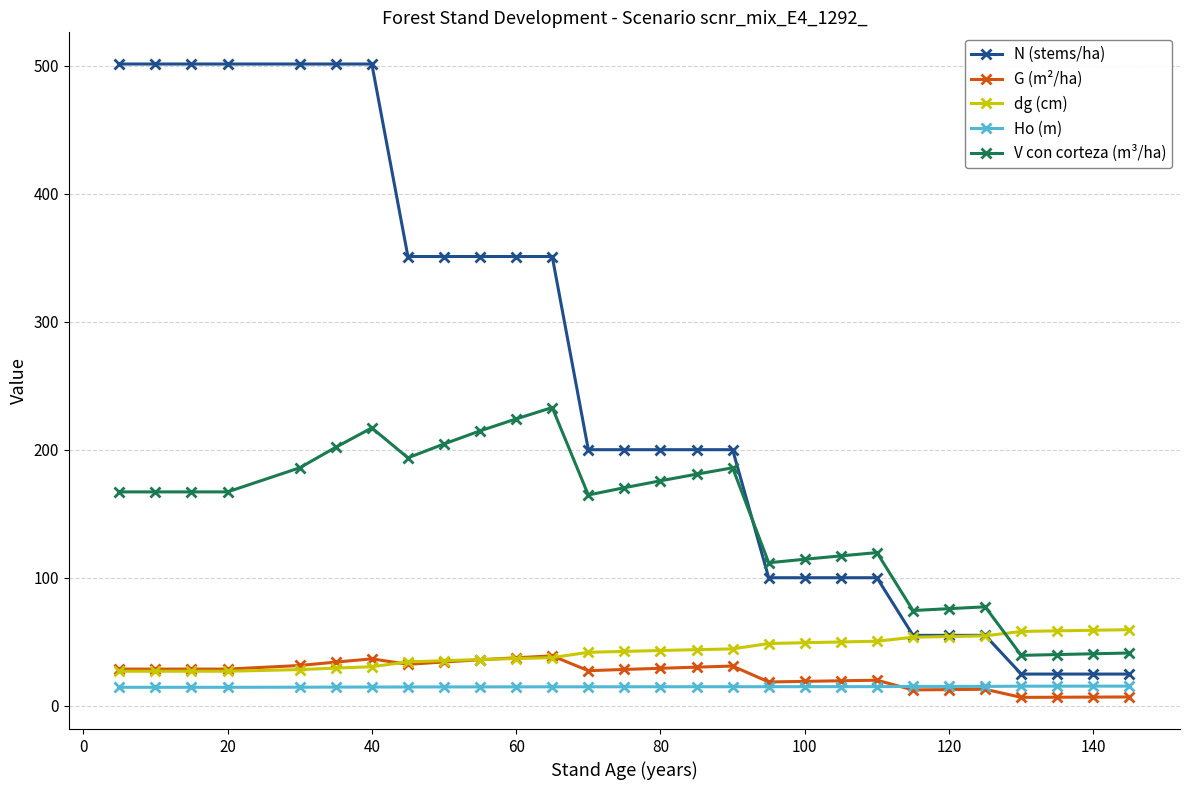

True or false: V con corteza (m³/ha) has more than 1 points higher than both neighbors.

True